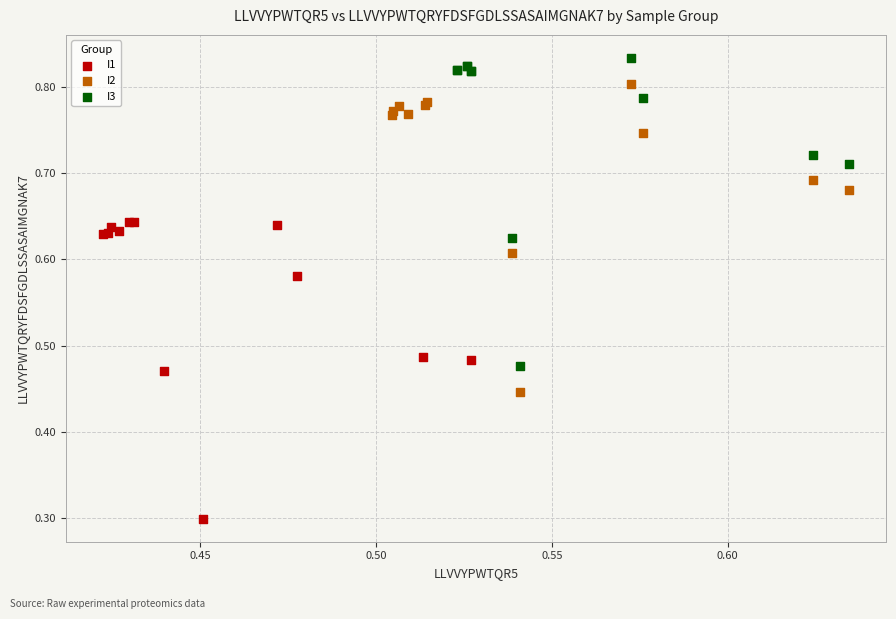

Which series reaches the maximum Y coordinate?

I3